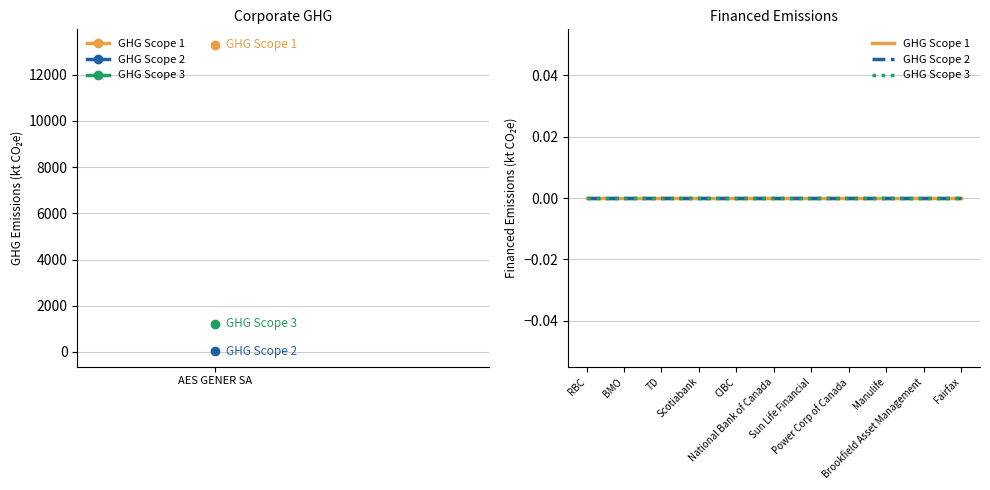

Reading left to right, transcribe all the data shown in this chart.

GHG Scope 1: AES GENER SA=13293.4	RBC=0.0	BMO=0.0	TD=0.0	Scotiabank=0.0	CIBC=0.0	National Bank of Canada=0.0	Sun Life Financial=0.0	Power Corp of Canada=0.0	Manulife=0.0	Brookfield Asset Management=0.0	Fairfax=0.0
GHG Scope 2: AES GENER SA=24.8	RBC=0.0	BMO=0.0	TD=0.0	Scotiabank=0.0	CIBC=0.0	National Bank of Canada=0.0	Sun Life Financial=0.0	Power Corp of Canada=0.0	Manulife=0.0	Brookfield Asset Management=0.0	Fairfax=0.0
GHG Scope 3: AES GENER SA=1221.9	RBC=0.0	BMO=0.0	TD=0.0	Scotiabank=0.0	CIBC=0.0	National Bank of Canada=0.0	Sun Life Financial=0.0	Power Corp of Canada=0.0	Manulife=0.0	Brookfield Asset Management=0.0	Fairfax=0.0